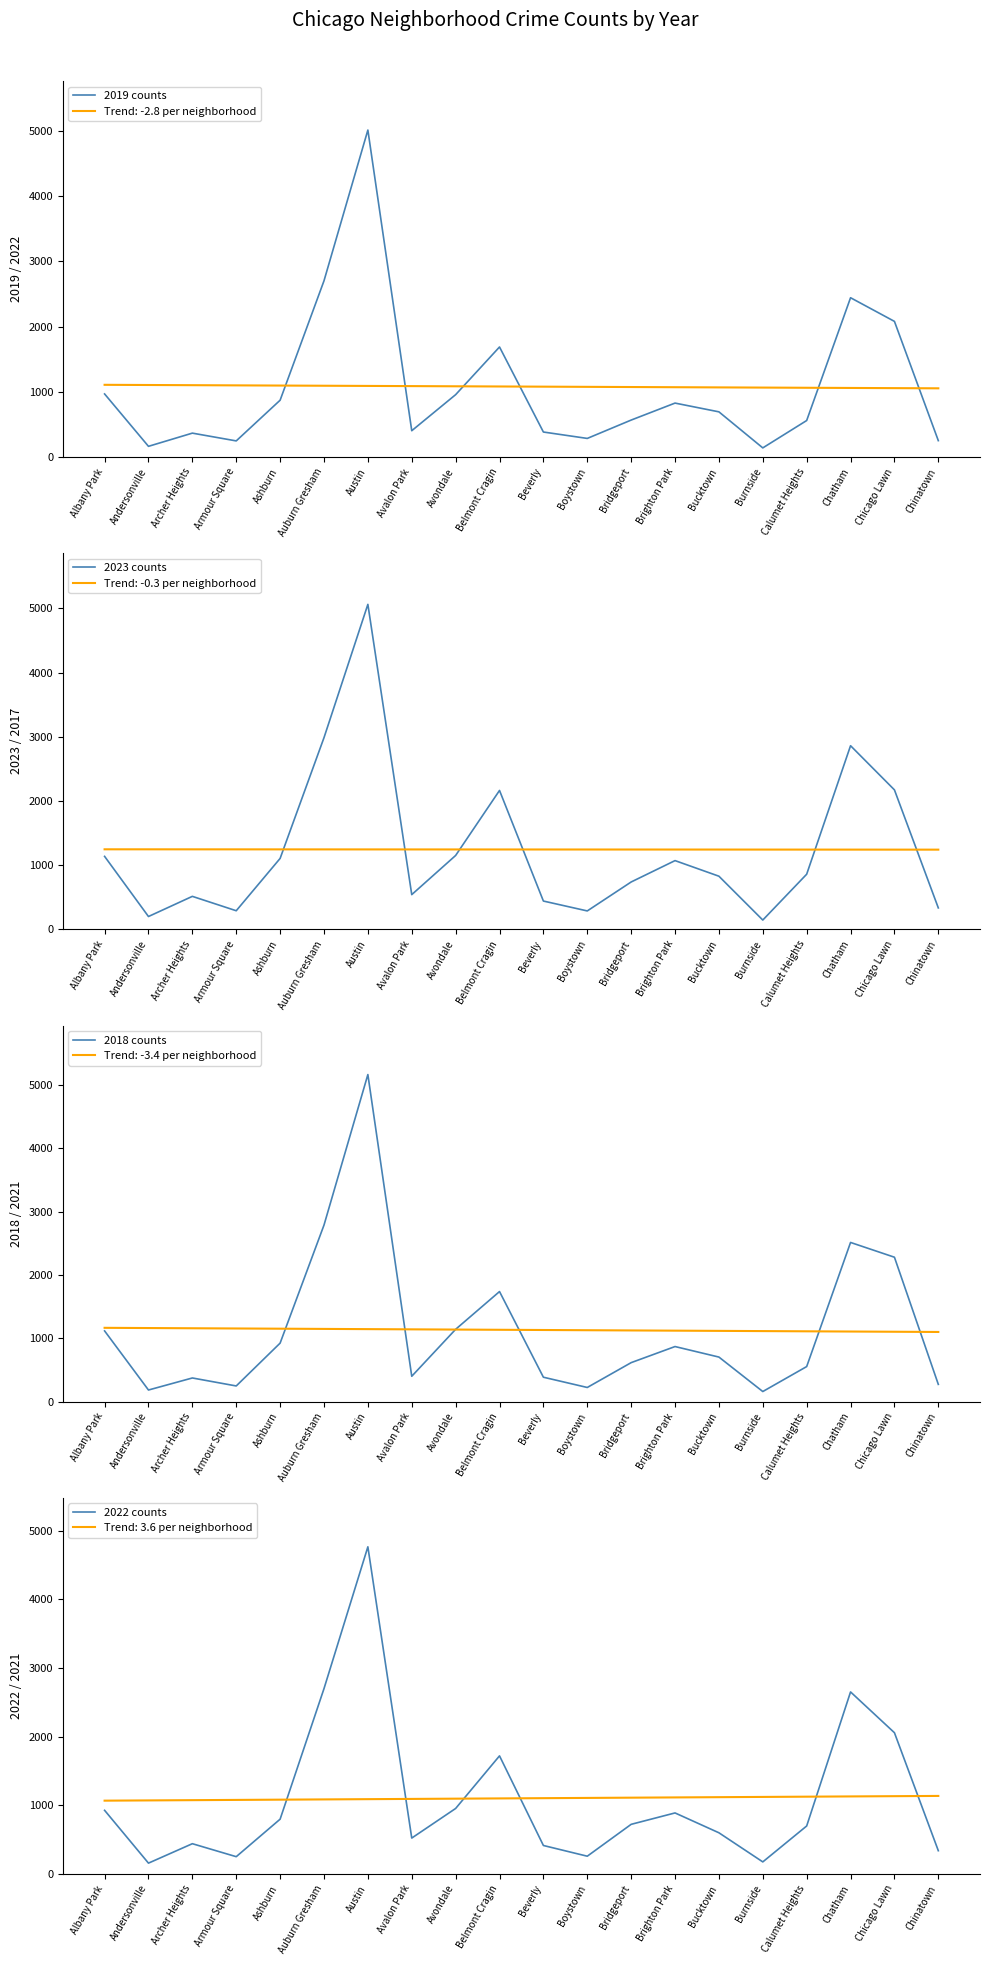

How many values in the 2022 counts series exceed 722?

9